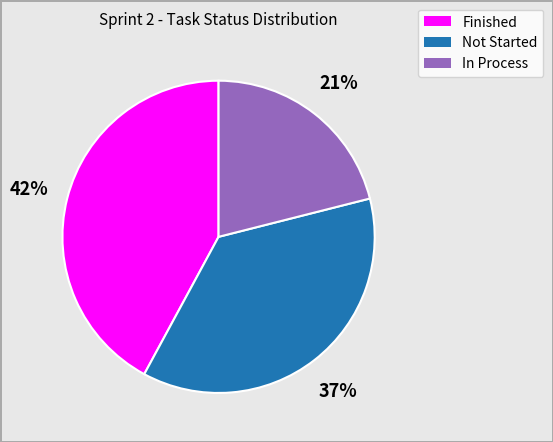

What percentage is the Not Started slice, to the nearest percent?

37%